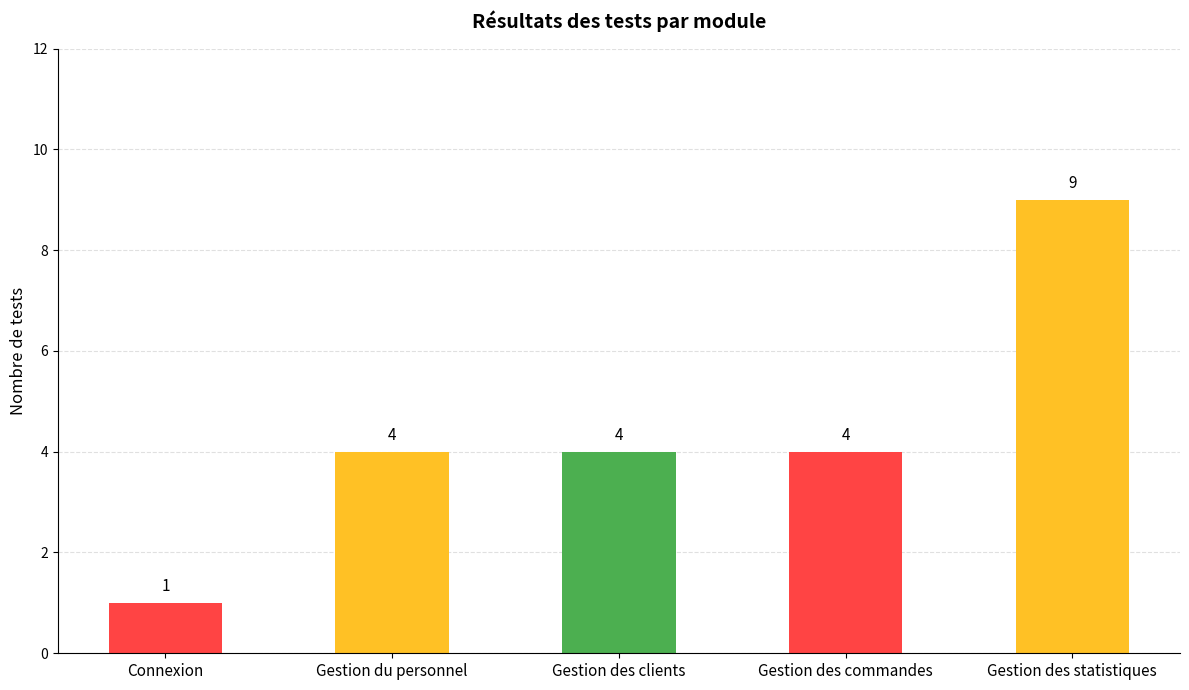

How many values are between 4 and 5?

3